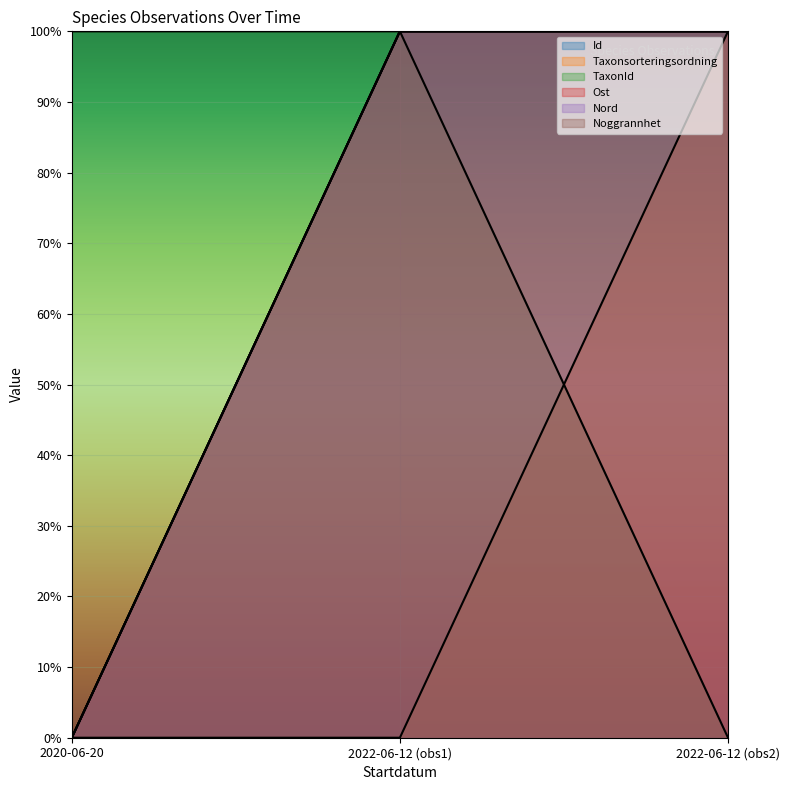

True or false: Noggrannhet has a value of 165.7 at 2022-06-12 (obs2).

False